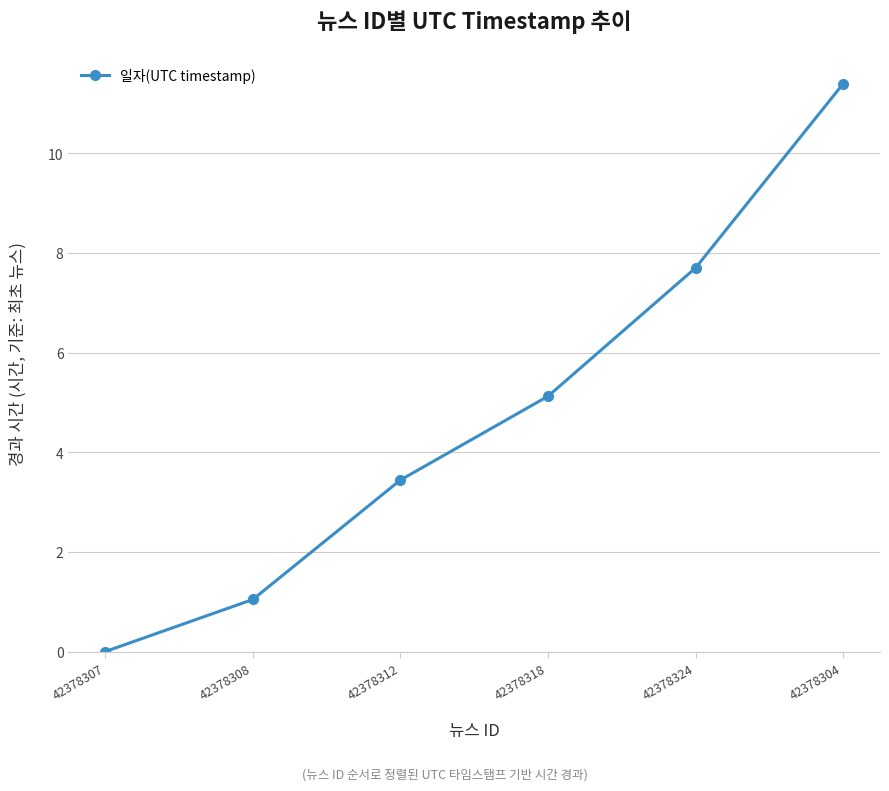

Reading left to right, extract all data points from this chart.

0.0	1.0	3.4	5.1	7.7	11.4